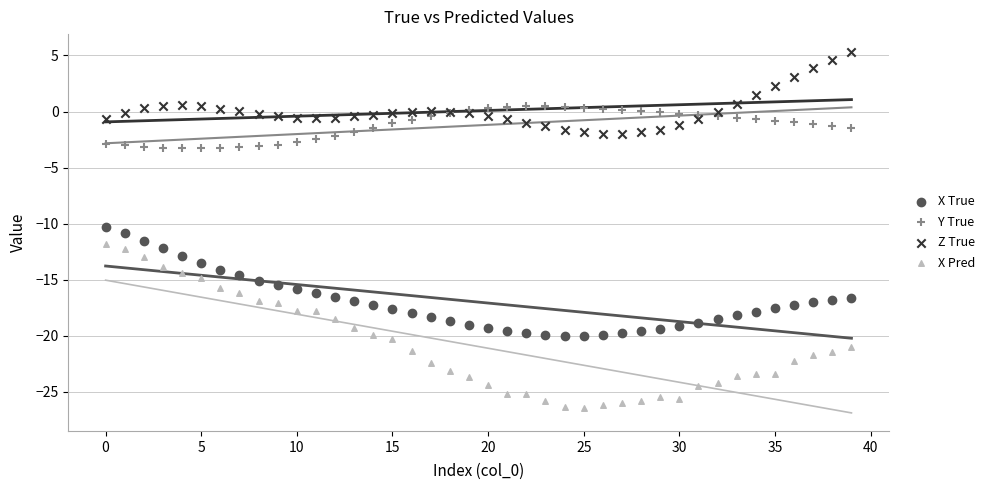

Which series contains the highest Y value?

Z True